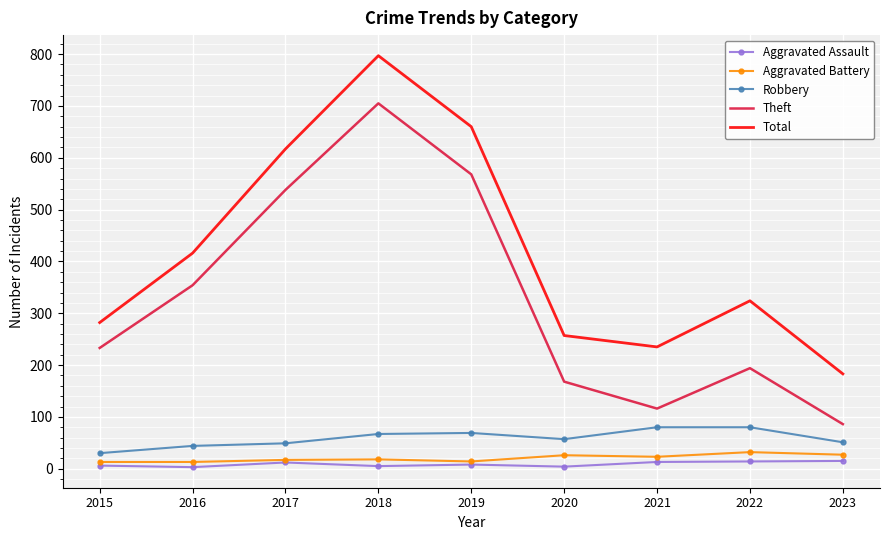

Between 2020 and 2023, which series saw the biggest shift?

Theft